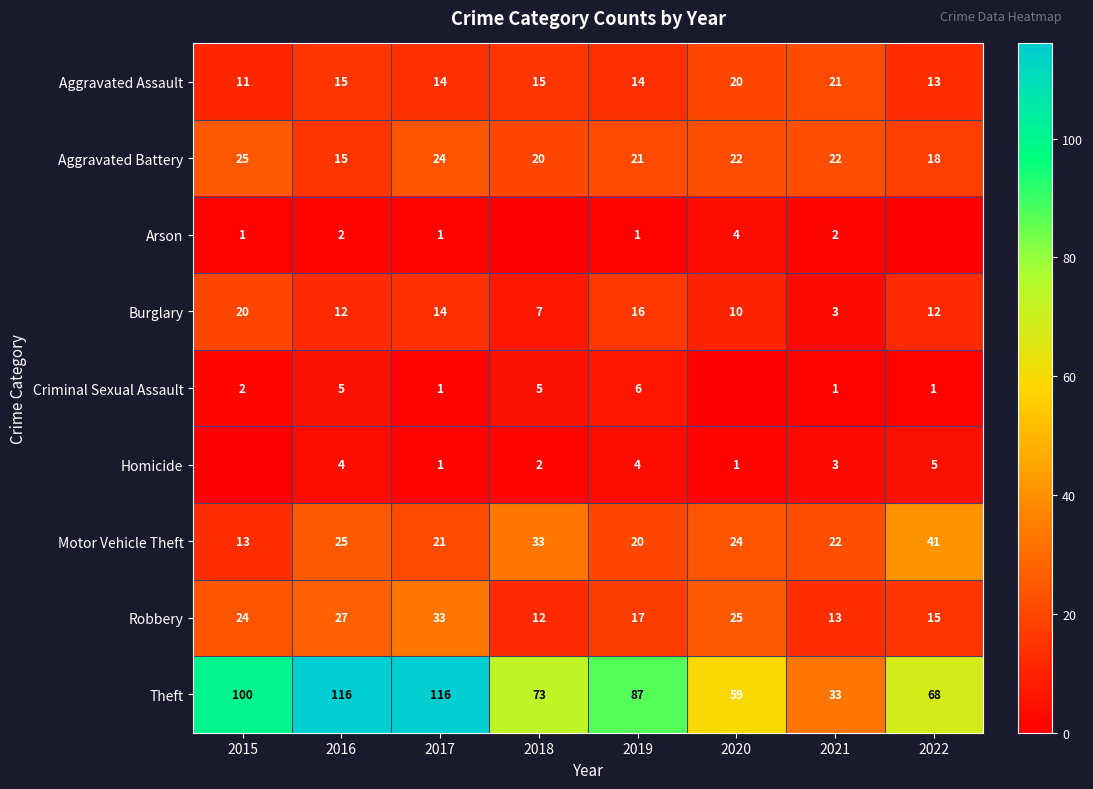

Which category has the lowest value in the Theft series?

2021